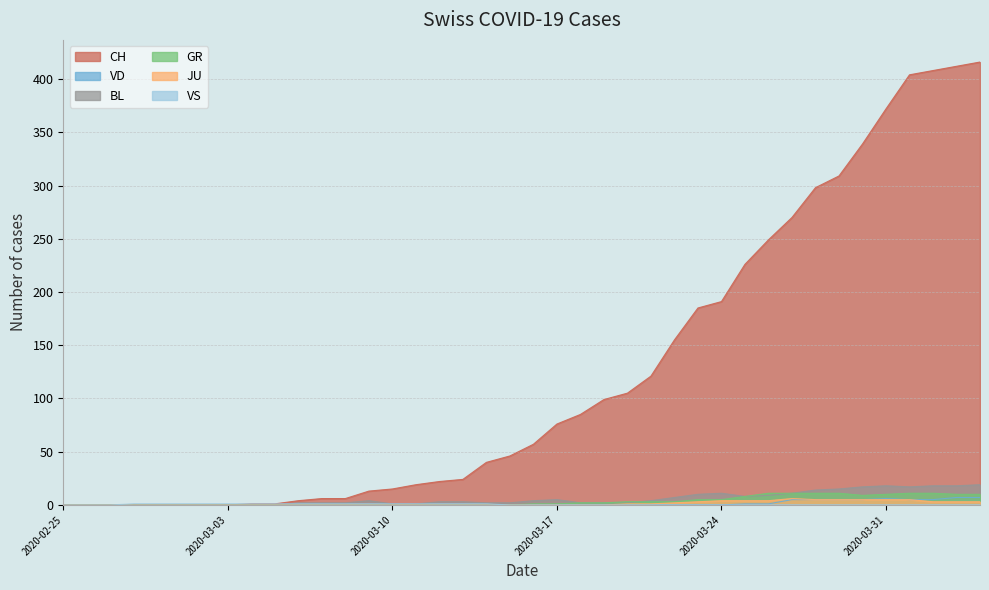

Which category has the lowest value in the GR series?

2020-02-25